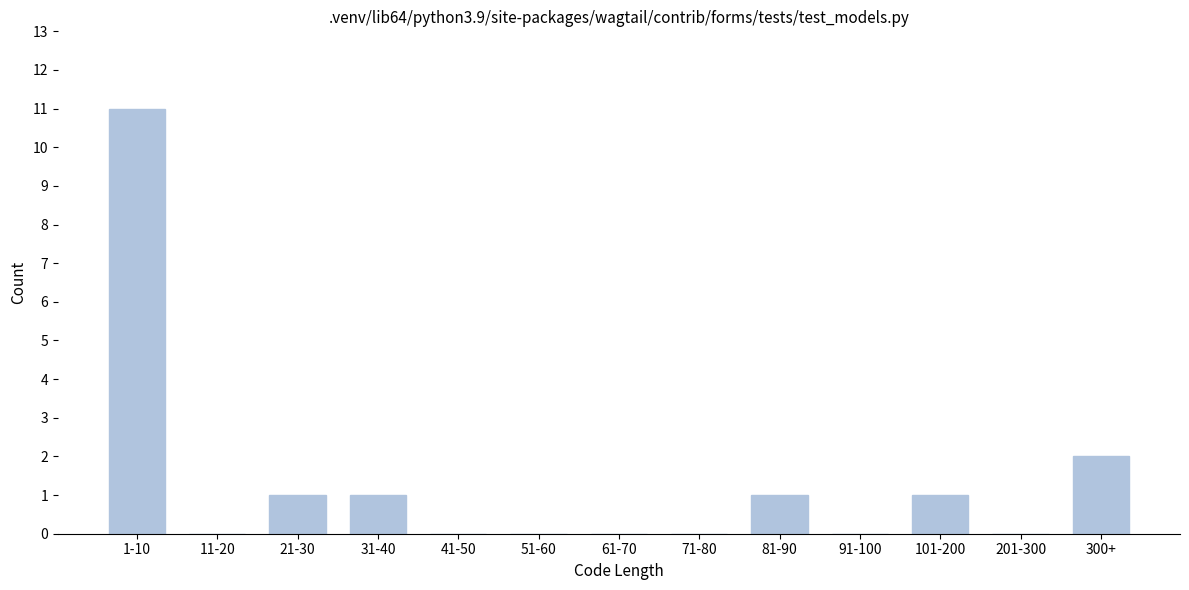

Reading right to left, what are all the values shown in this chart?

300+=2	201-300=0	101-200=1	91-100=0	81-90=1	71-80=0	61-70=0	51-60=0	41-50=0	31-40=1	21-30=1	11-20=0	1-10=11